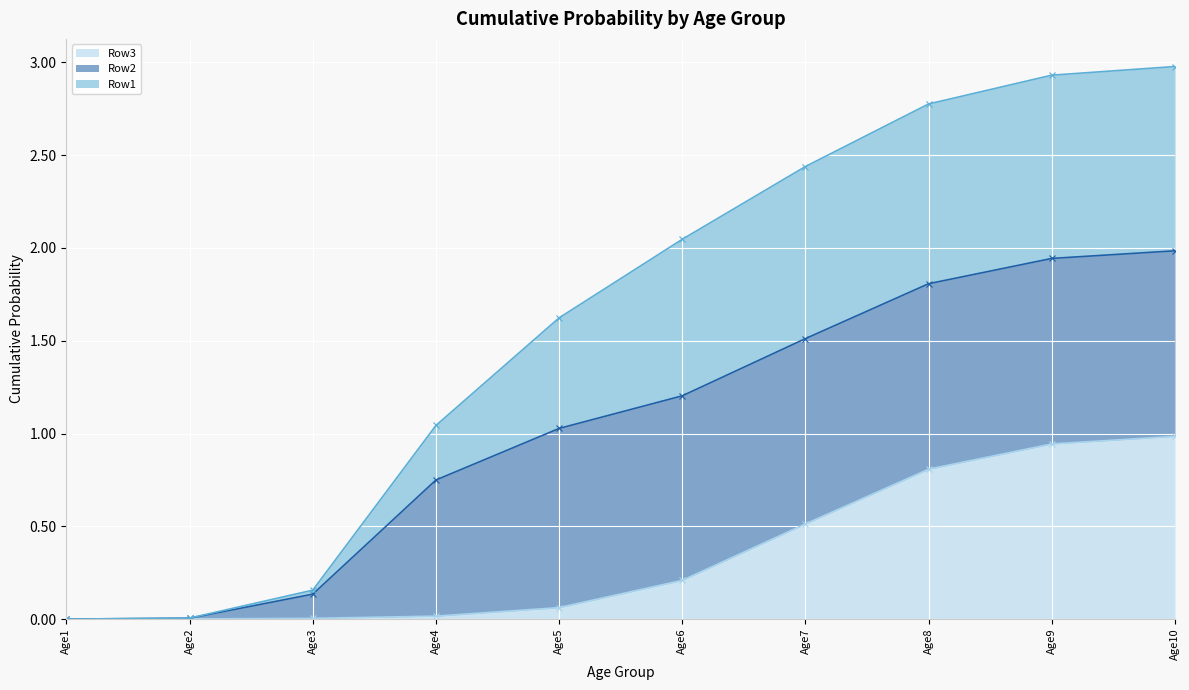

Which category has the lowest value in the Row1 series?

Age1